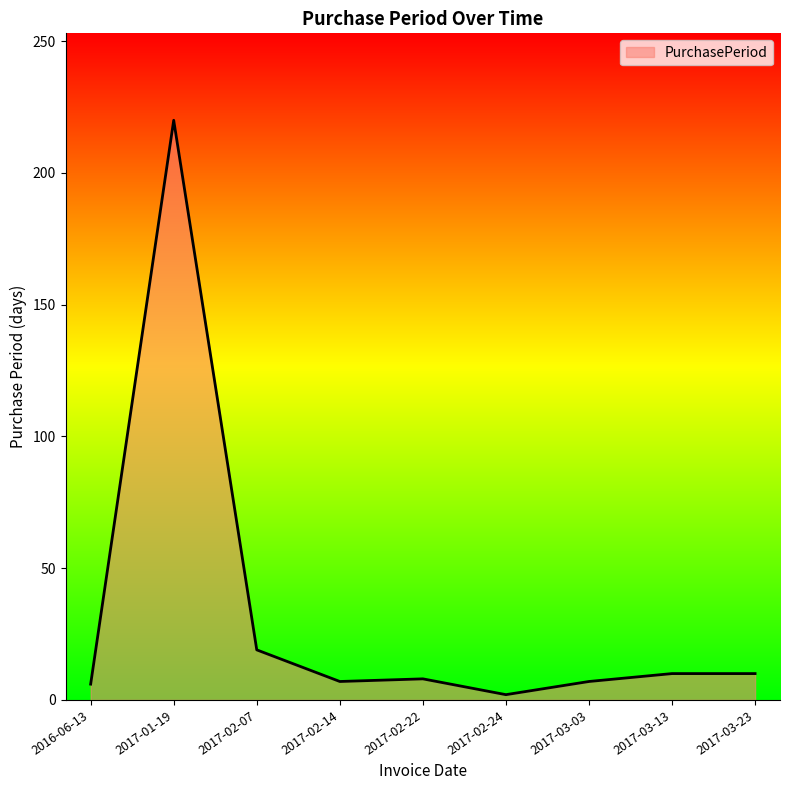

True or false: the data shows 8 at 2017-02-22.

True